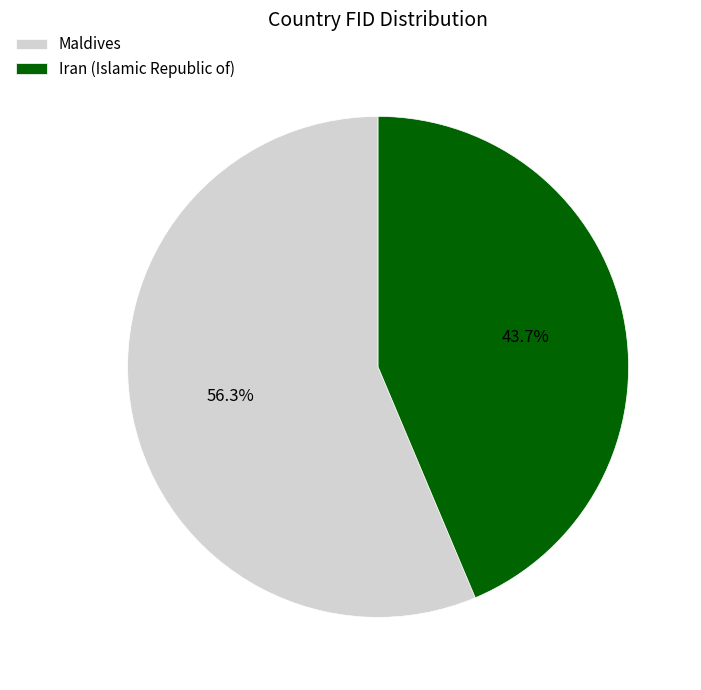

Is there any slice that represents more than half of the pie?

Yes